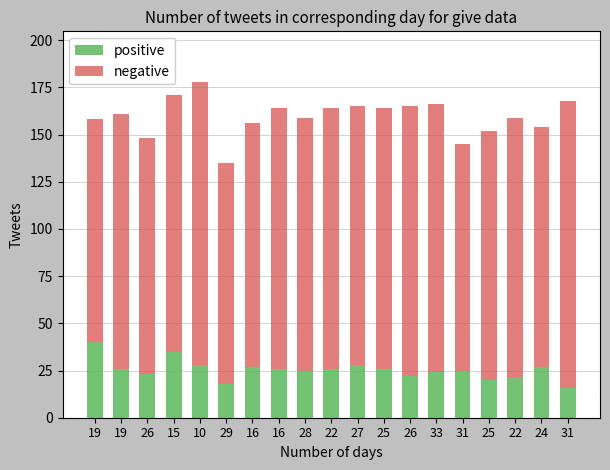

How many categories are shown in the chart?

19